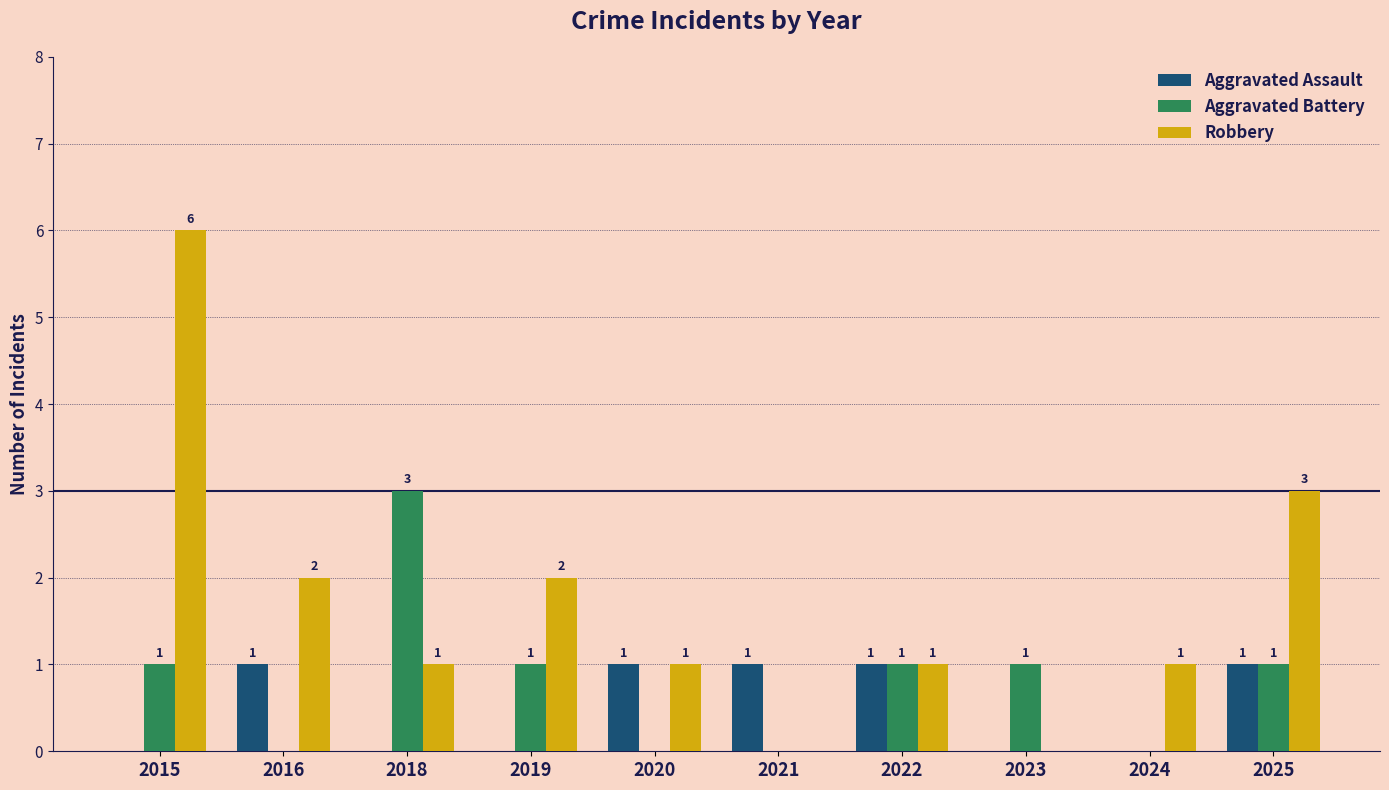

What are all the series names shown in the legend?

Aggravated Assault, Aggravated Battery, Robbery